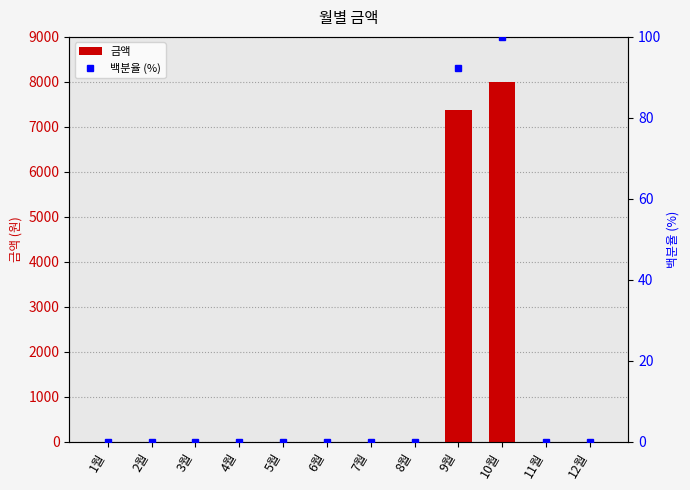

Is it true that 백분율 (%) equals 149.9 at 9월?

False